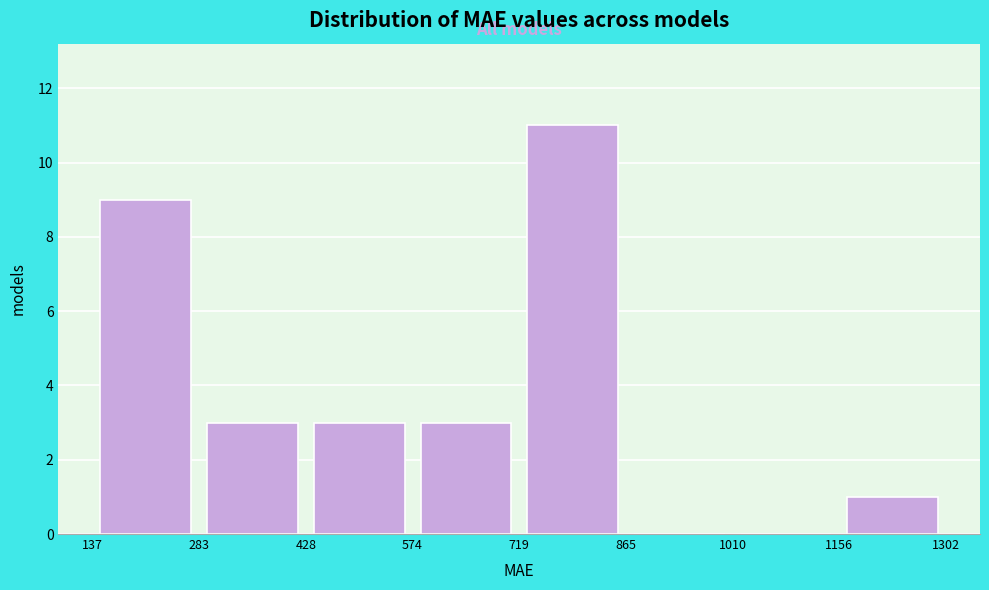

Reading left to right, transcribe this chart: for each bar, give the range it covers on the x-axis and its height. The values are not printed on the chart, so give them approximately, as read against the axis.

137 to 283: 9
283 to 428: 3
428 to 574: 3
574 to 719: 3
719 to 865: 11
865 to 1010: 0
1010 to 1156: 0
1156 to 1302: 1